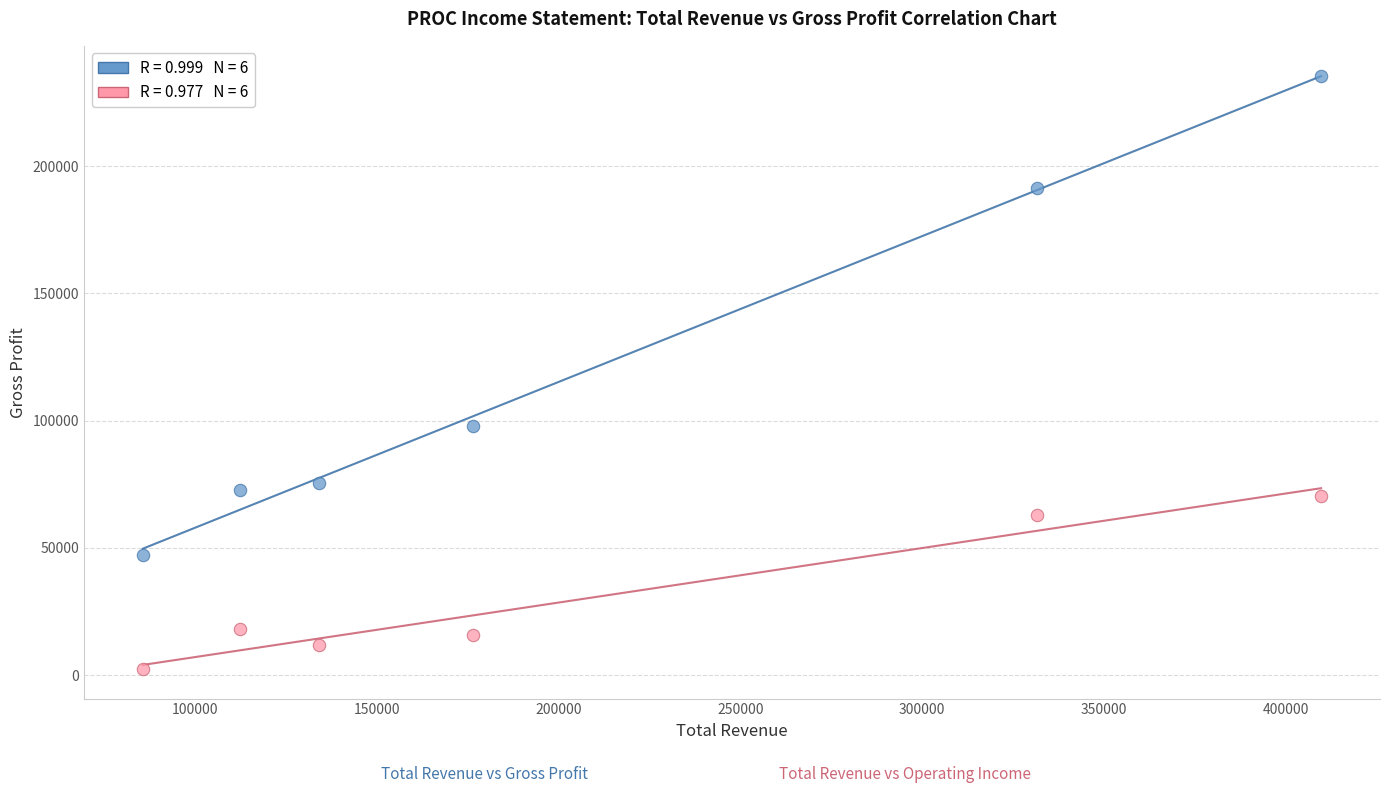

Across all data points, what is the average Y value?

75125